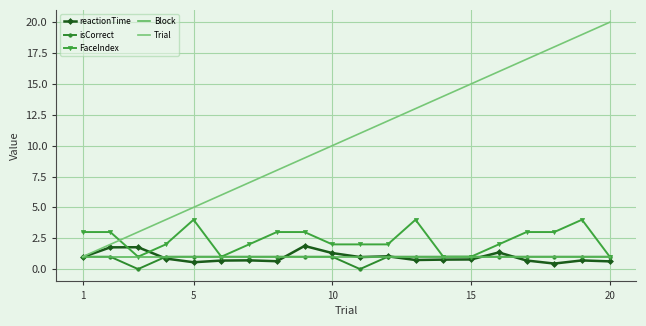

What is the maximum value shown in the chart?

20.0